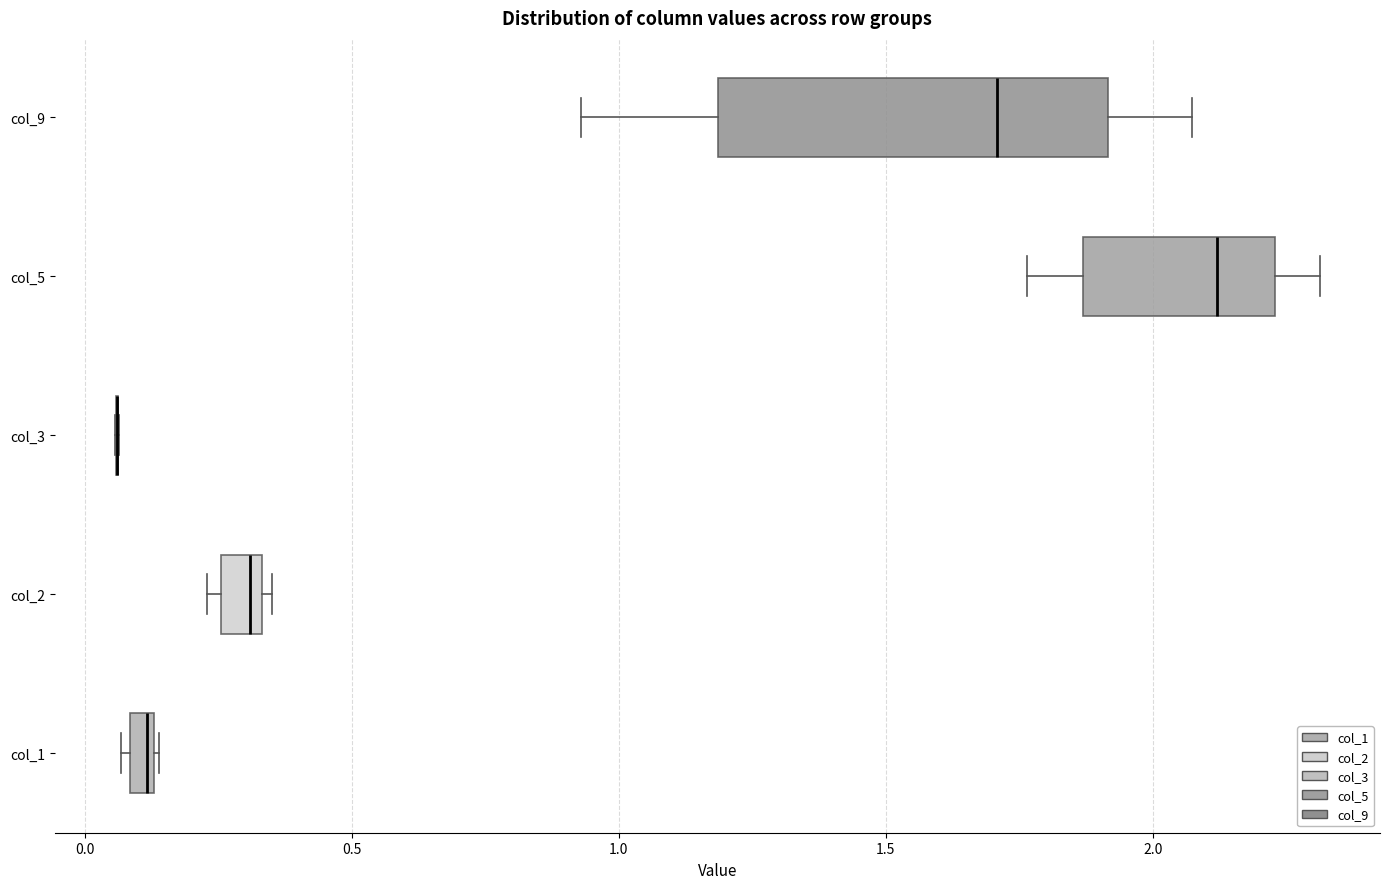

Comparing the boxes themselves (not the whiskers), which one is the widest?

col_9